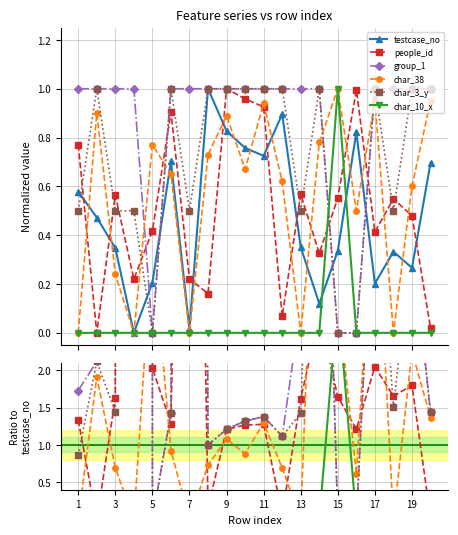

The char_10_x series shows 0.0 at 13. True or false?

True